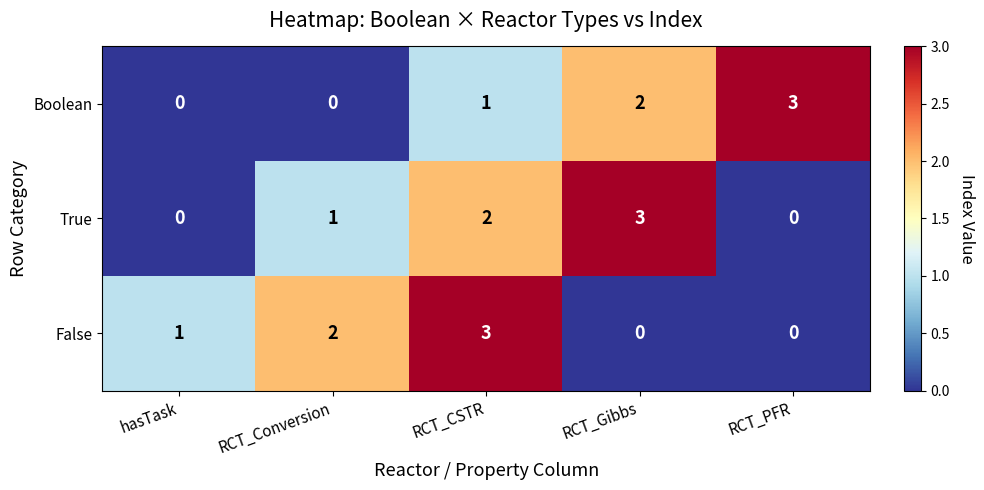

What is the difference between the highest and lowest values at RCT_CSTR?

2